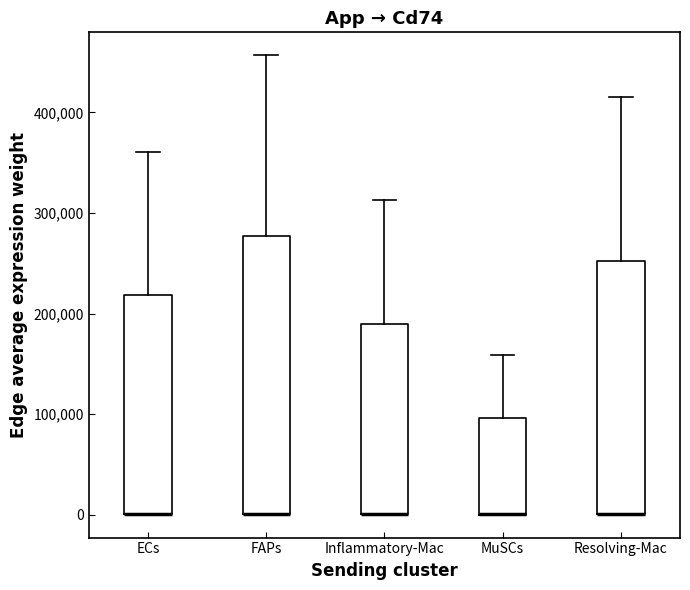

Which box is the tallest, from its lower edge to its upper edge?

FAPs